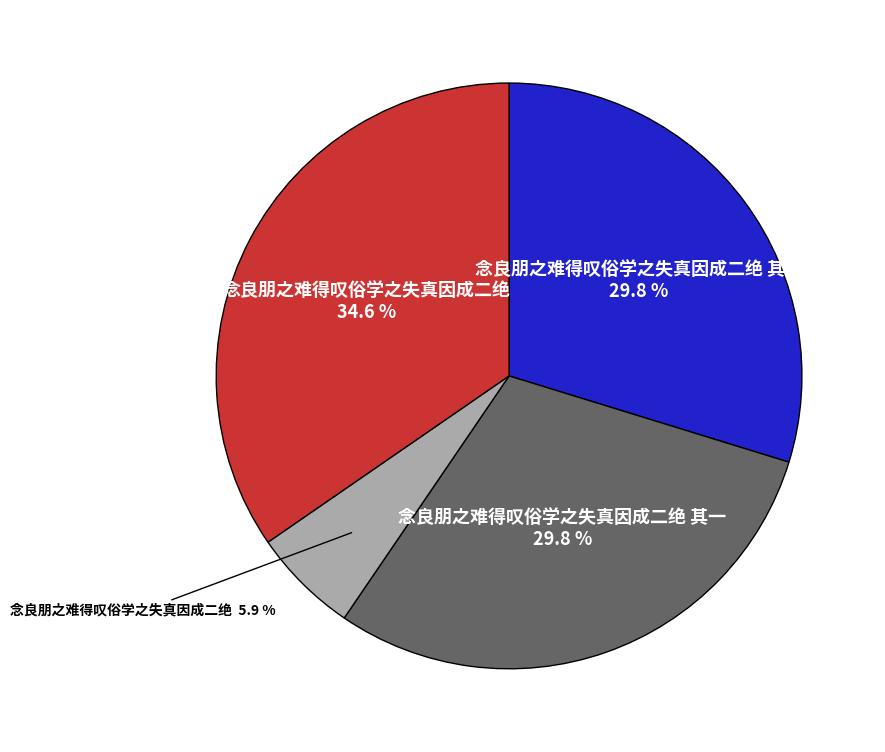

Does any single category account for the majority?

No